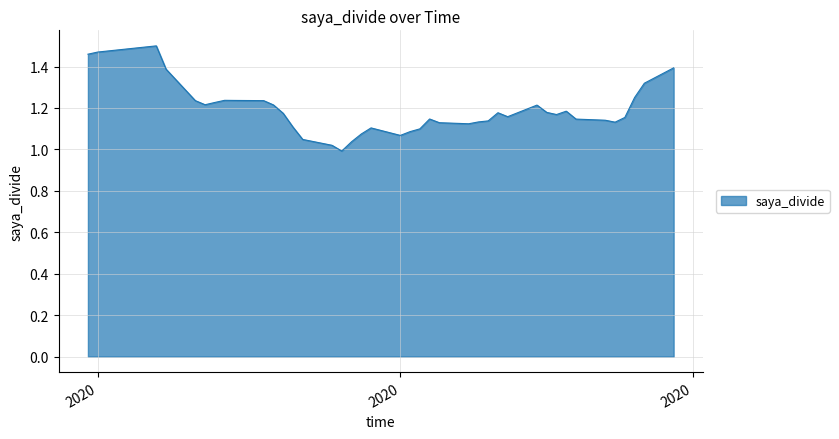

What is the difference between the maximum and minimum values?

0.5